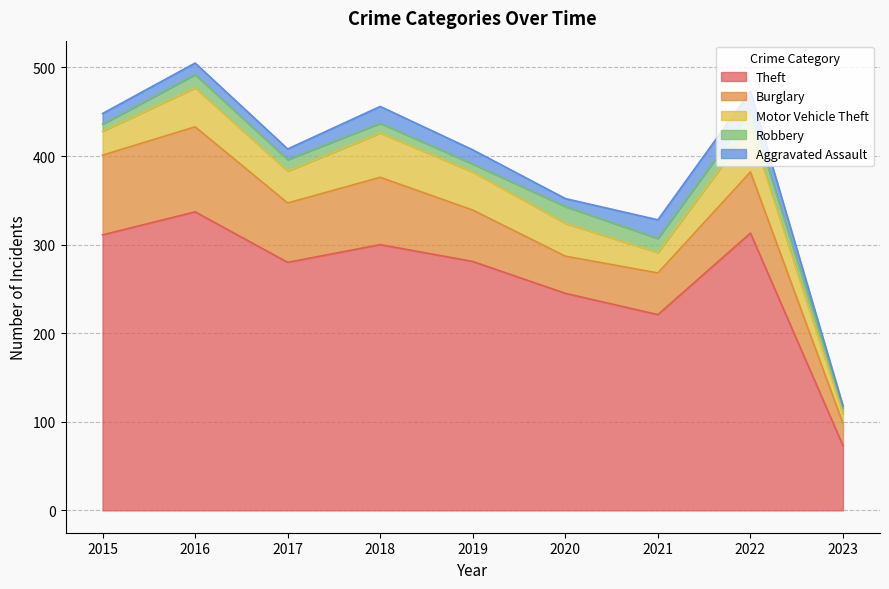

What is the difference between the maximum and minimum values in the Burglary series?

71